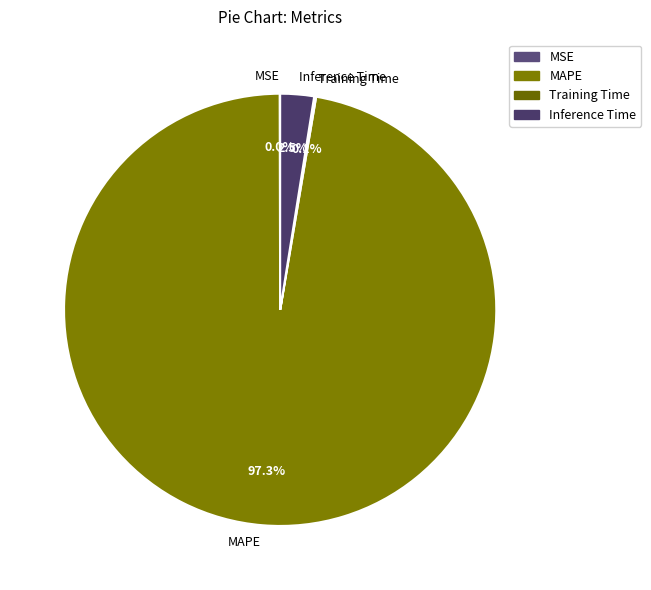

Which category accounts for the majority?

MAPE